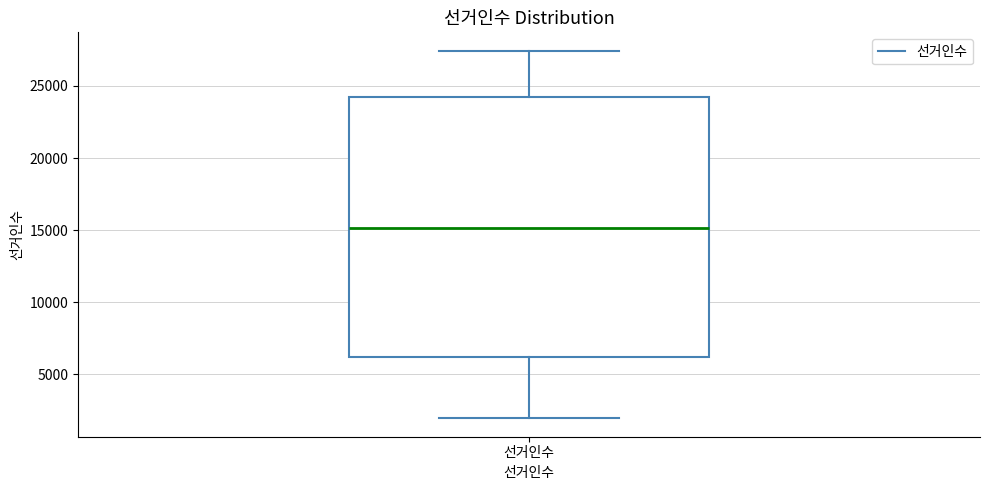

Transcribe this box plot: give where the median line is, the range the box spans, and where the two whiskers end, as read against the y-axis. The values are not printed on the chart, so give them approximately, as read against the axis.

median 15000, box 6000 to 24500, whiskers 2000 to 27500